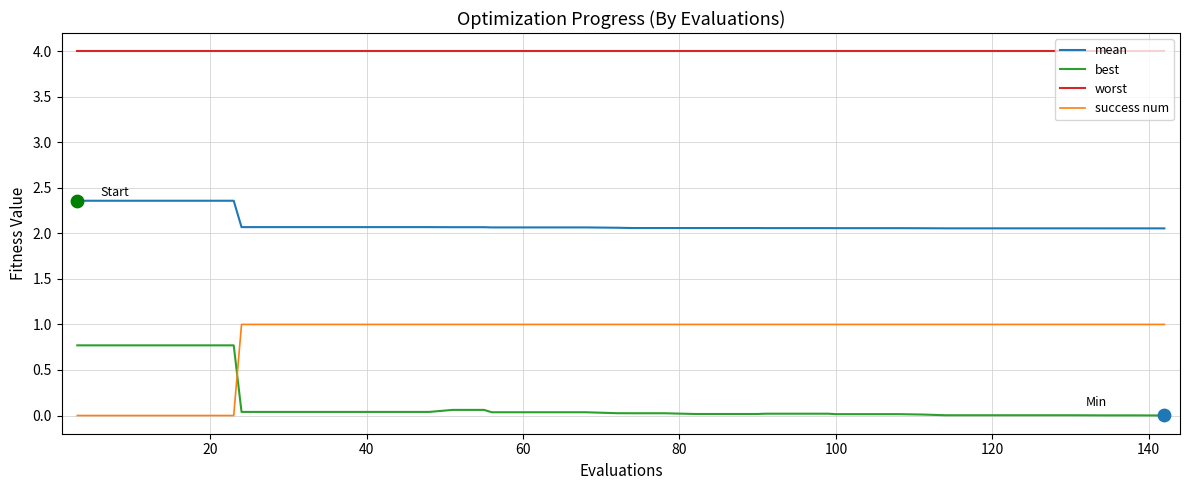

Which series has the largest range (max minus min)?

success num